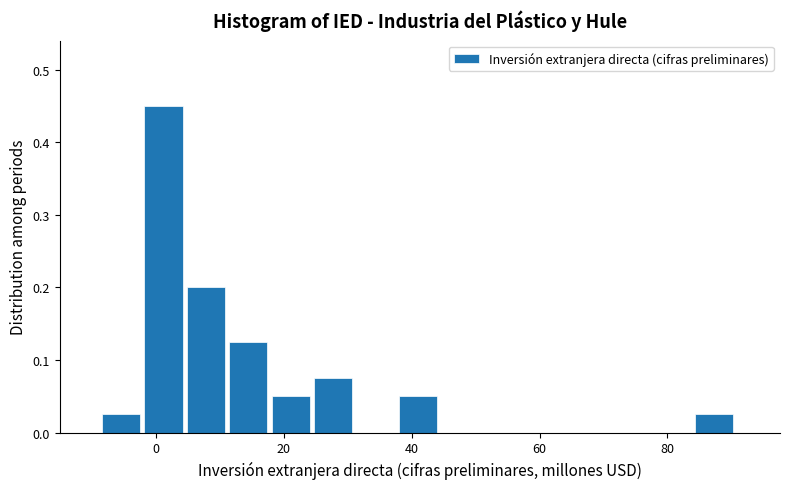

Around what value on the x-axis is the tallest bar? Give the approximate position of its centre, as read against the axis.

2